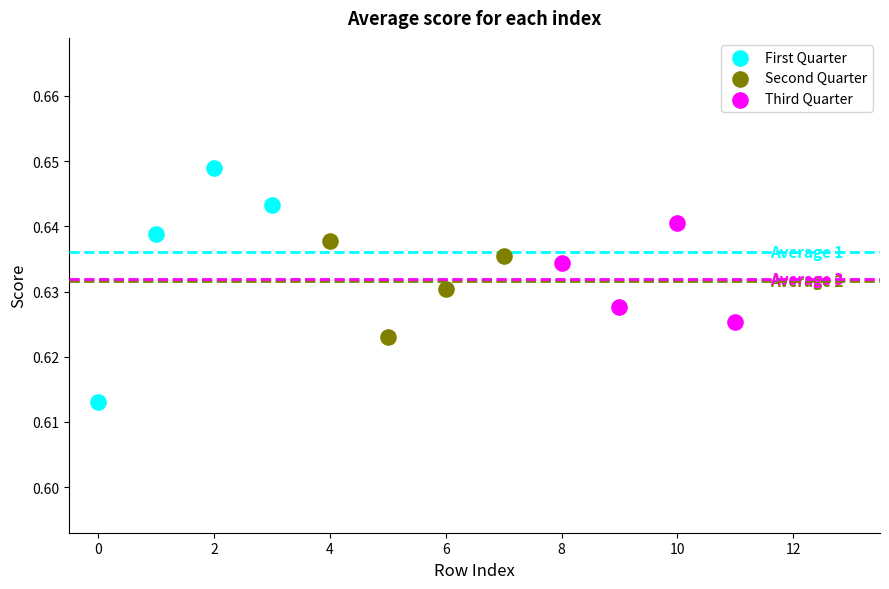

Which series reaches the minimum Y coordinate?

First Quarter